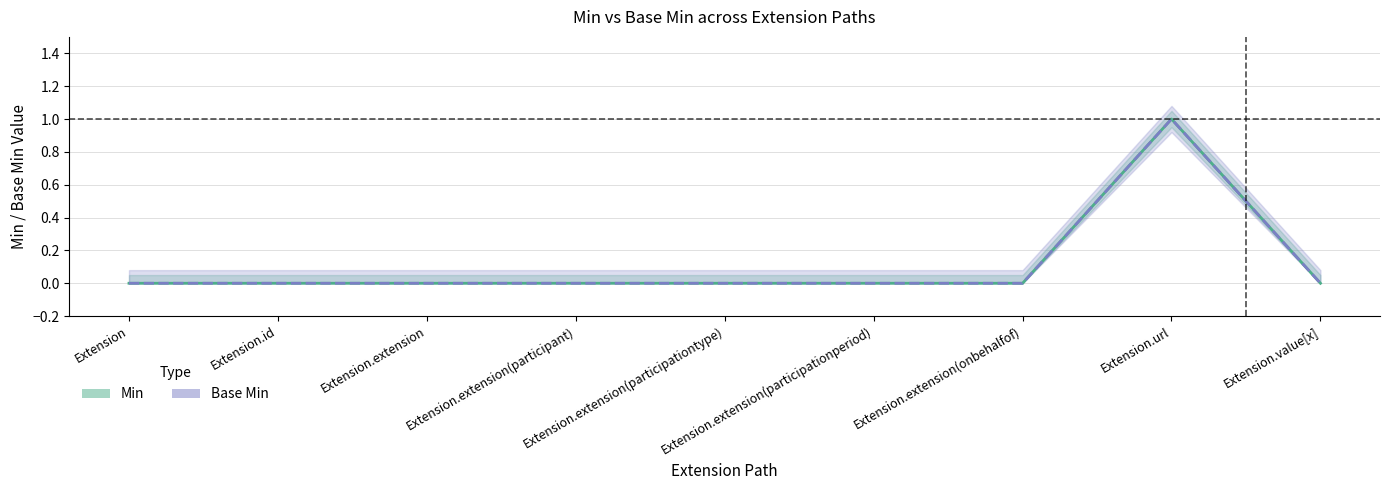

True or false: Base Min and Min intersect in this chart.

False